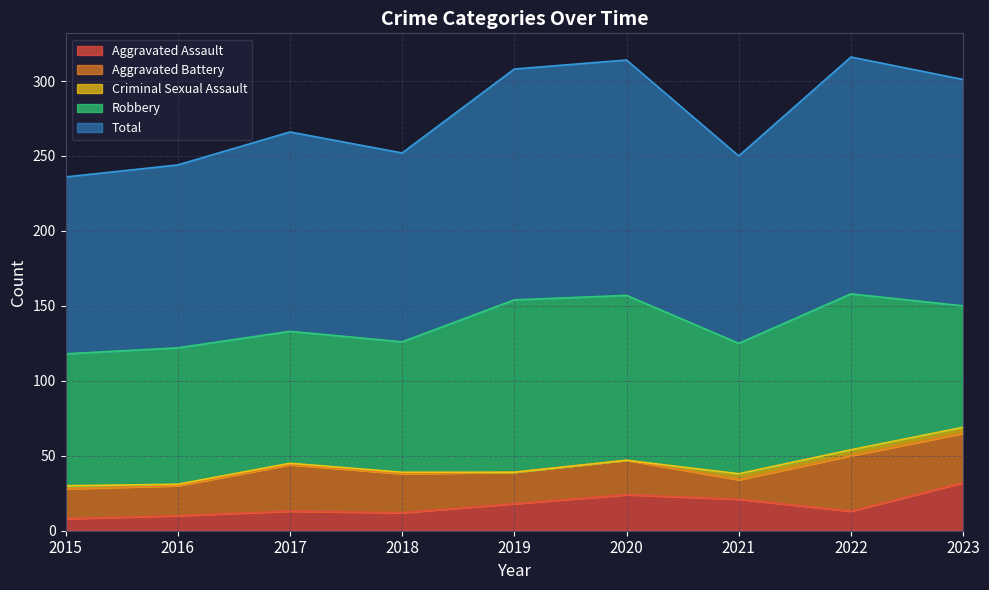

How many data points in Total are above 133?

4